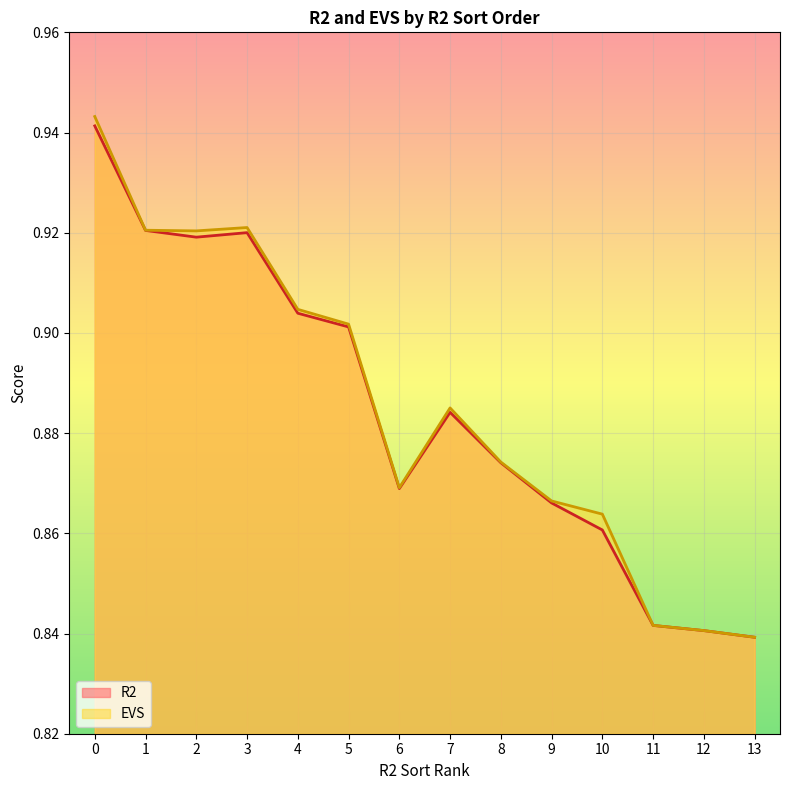

What is the difference between the maximum and minimum values in the R2 series?

0.1